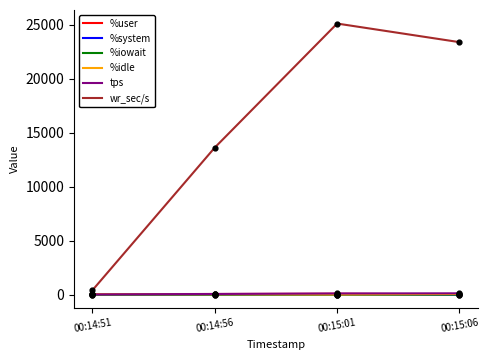

What are all the series names shown in the legend?

%user, %system, %iowait, %idle, tps, wr_sec/s